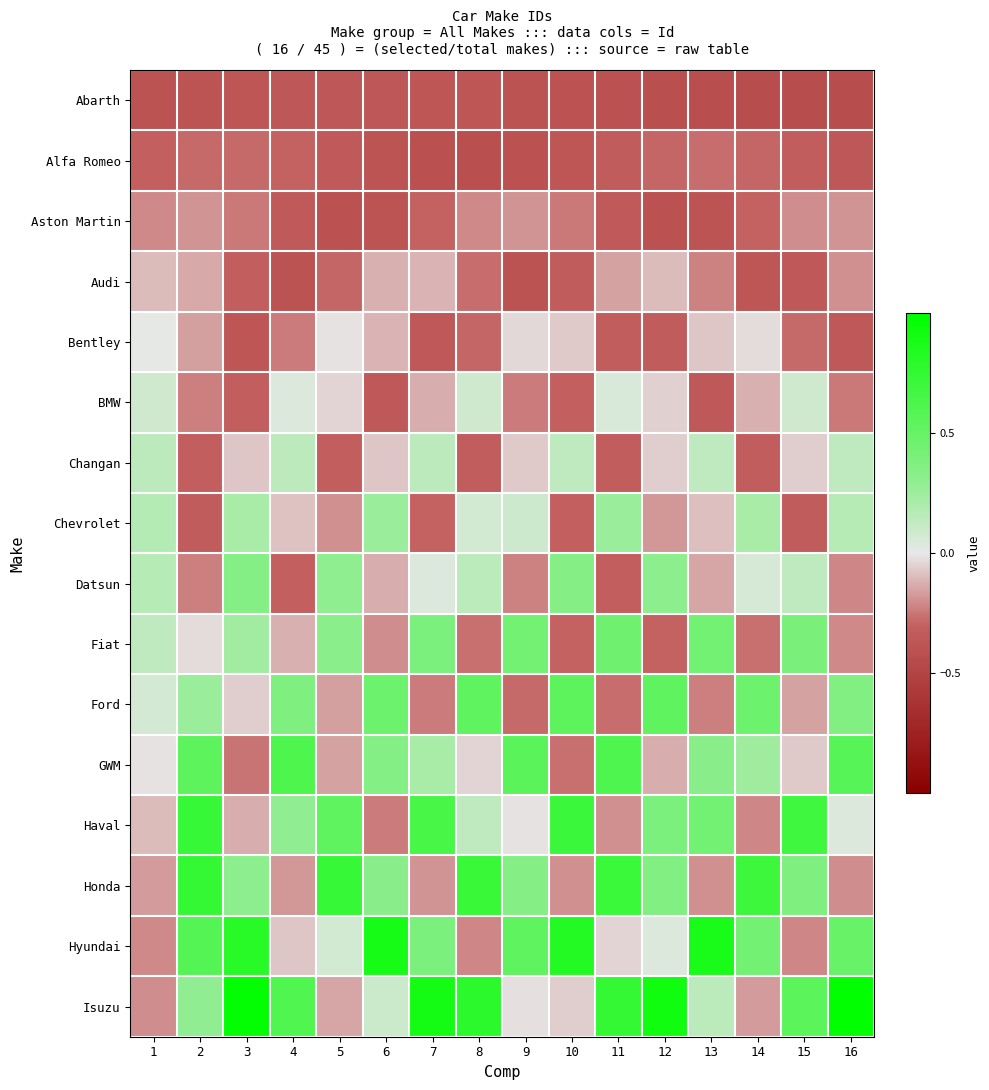

Count the number of data series in this chart.

16